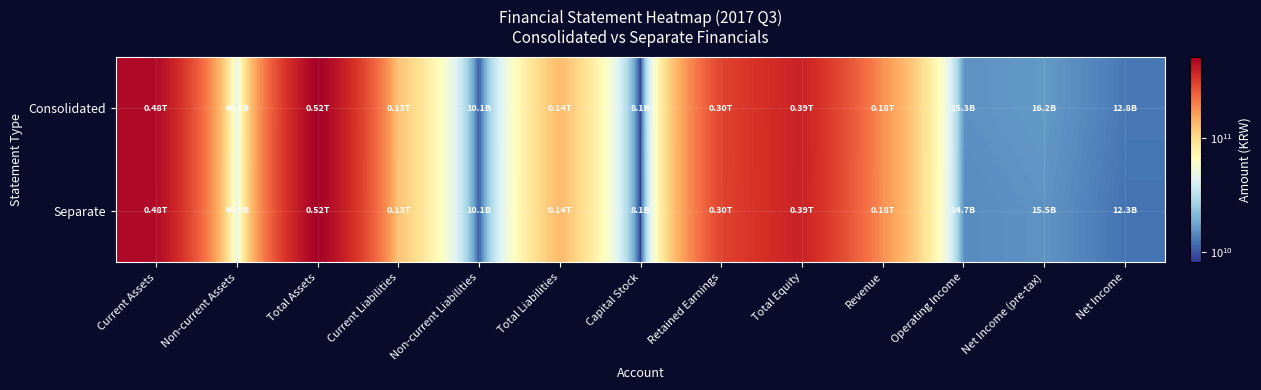

Reading left to right, extract all data points from this chart.

Consolidated: Current Assets=478303819405	Non-current Assets=46155095231	Total Assets=524458914636	Current Liabilities=125057302651	Non-current Liabilities=10065346634	Total Liabilities=135122649285	Capital Stock=8132150000	Retained Earnings=303139584376	Total Equity=389336265351	Revenue=180536269137	Operating Income=15321731210	Net Income (pre-tax)=16214623271	Net Income=12784748928
Separate: Current Assets=477029995882	Non-current Assets=46916780636	Total Assets=523946776518	Current Liabilities=125165624441	Non-current Liabilities=10065346634	Total Liabilities=135230971075	Capital Stock=8132150000	Retained Earnings=302528897524	Total Equity=388715805443	Revenue=180536262932	Operating Income=14650131169	Net Income (pre-tax)=15548396442	Net Income=12265570602